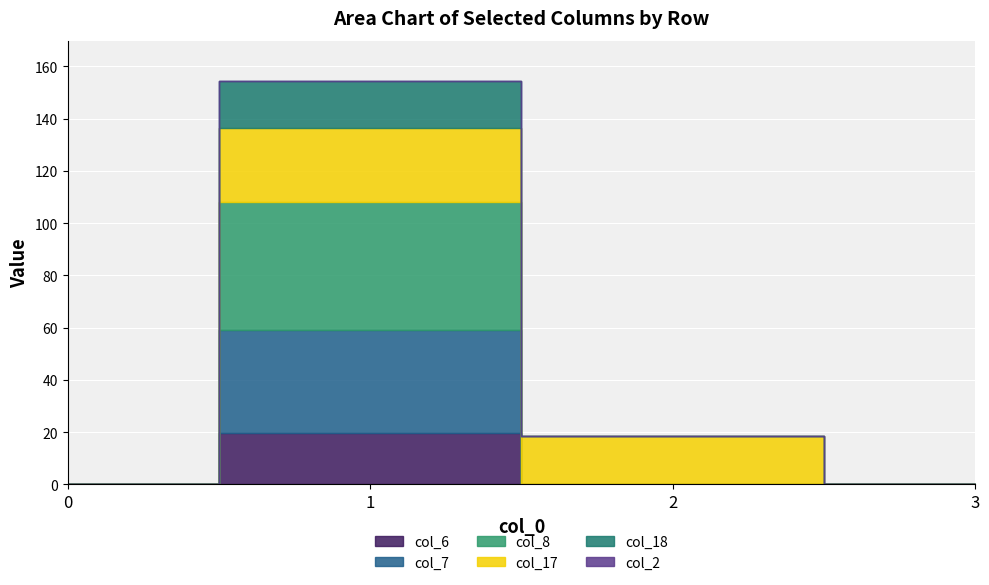

At which category is the sum across all series the highest?

1